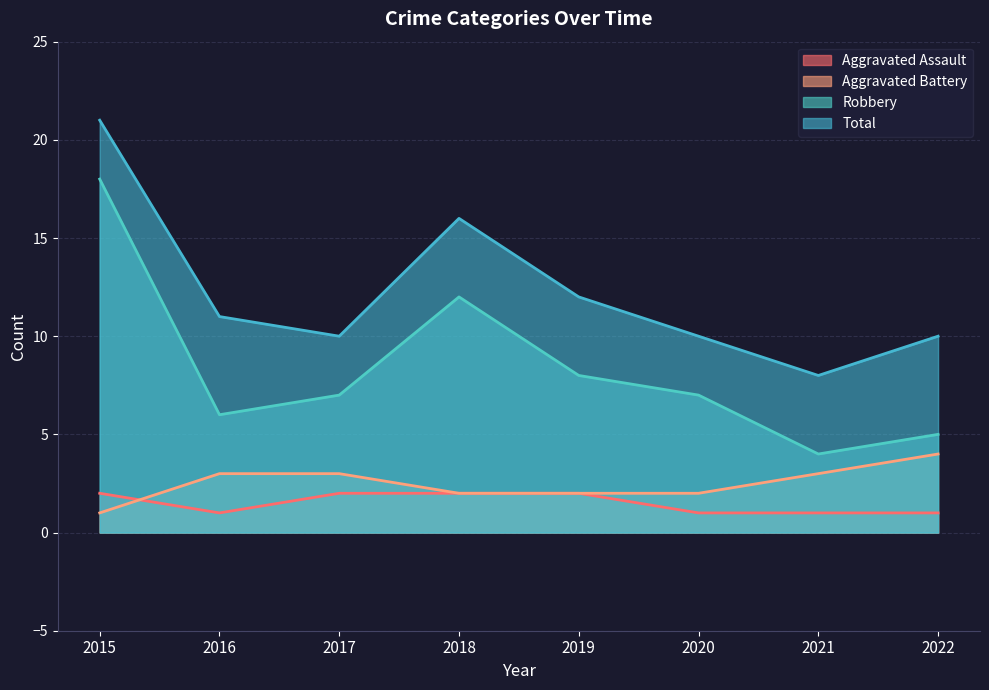

What value does the Total series have at 2022, to the nearest 10?

10